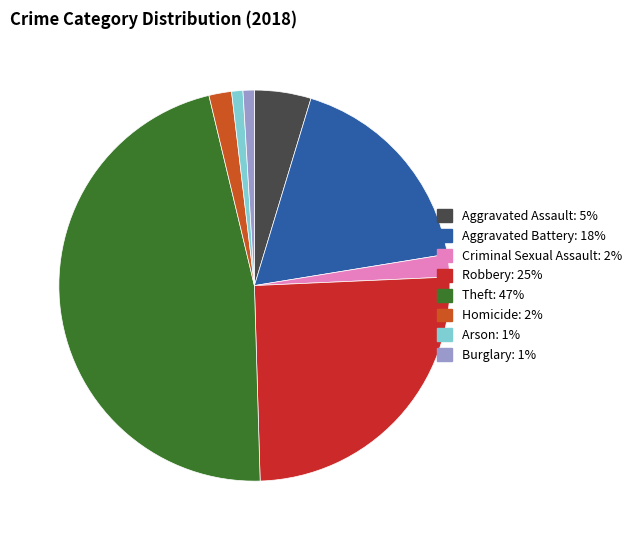

How many segments does this pie chart have?

8